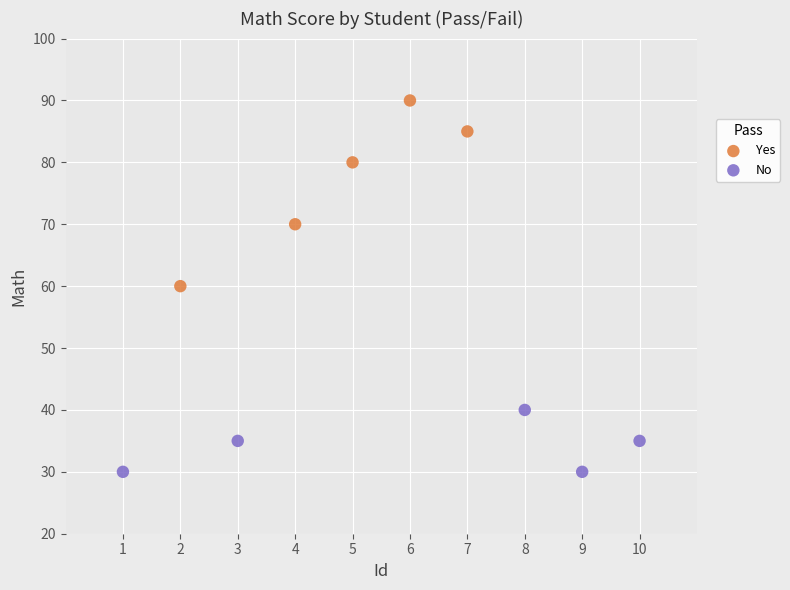

Which series contains the lowest Y value?

No